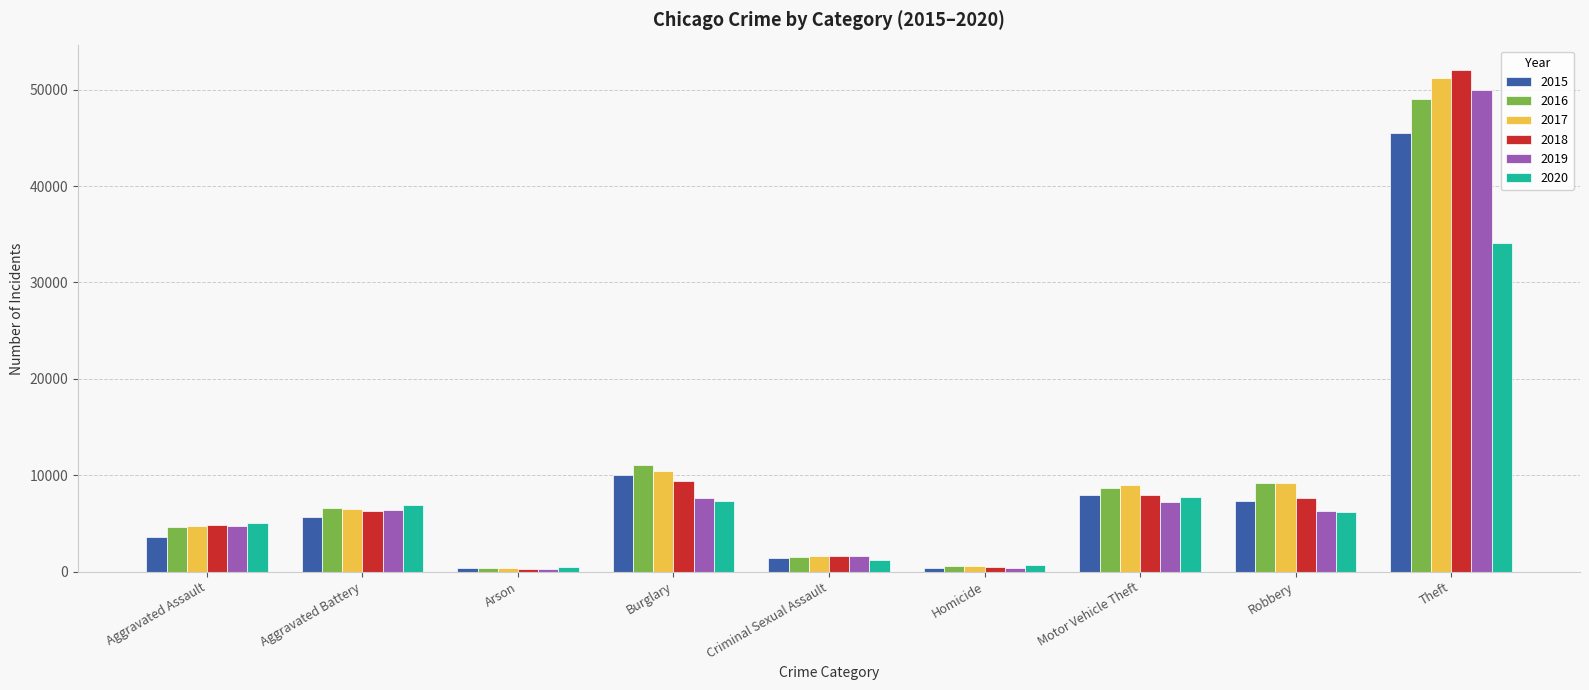

What position from the right is Aggravated Battery?

8